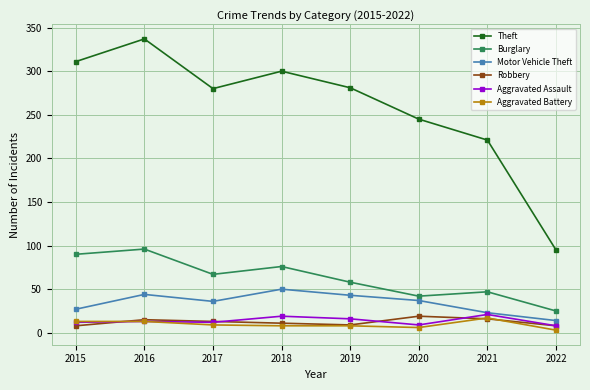

True or false: Theft has more than 2 points higher than both neighbors.

False